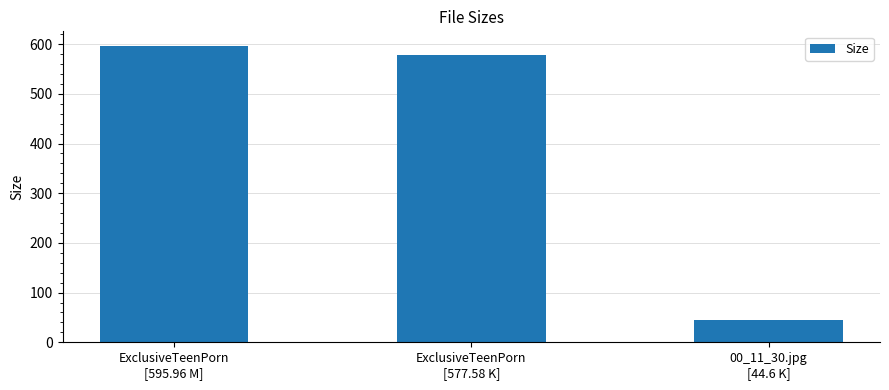

The chart shows a value of 596.0 at ExclusiveTeenPorn
[595.96 M]. True or false?

True